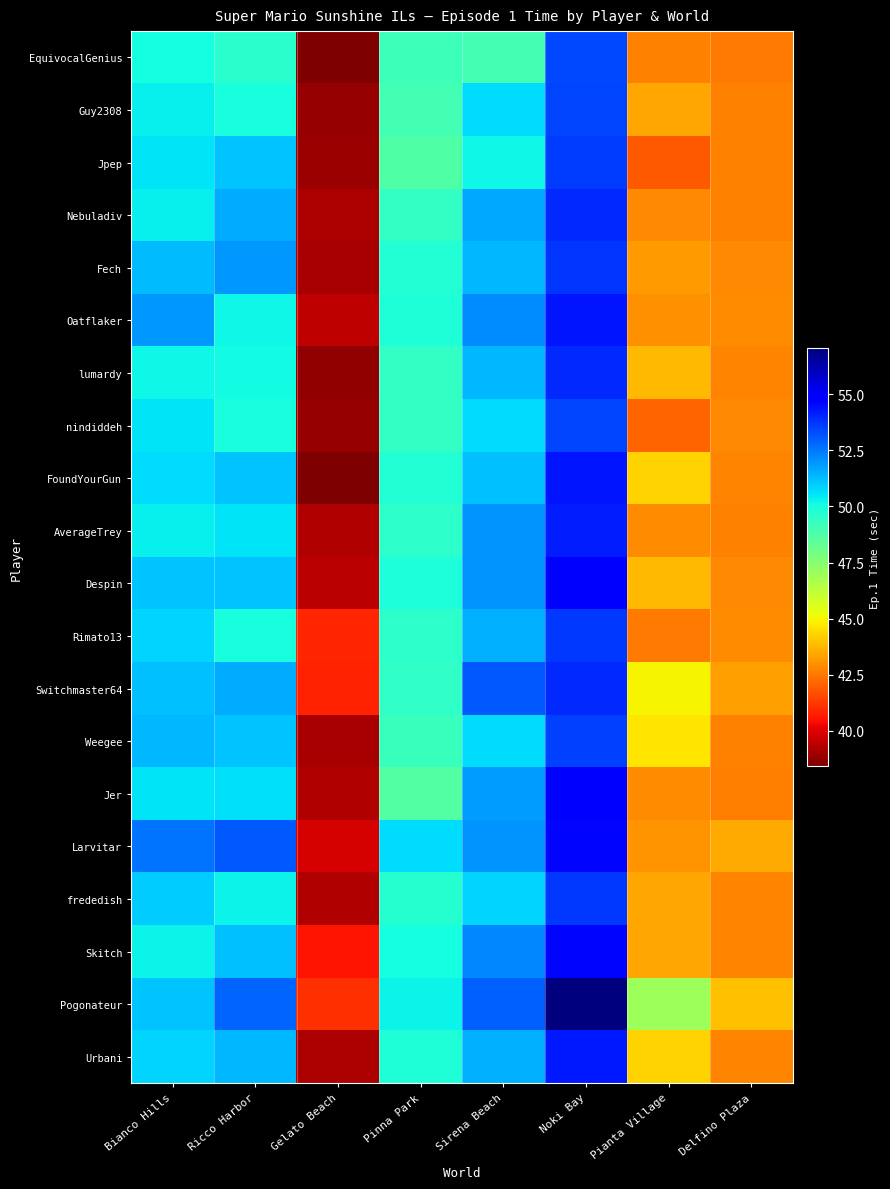

Which series changed the most between Ricco Harbor and Sirena Beach?

Oatflaker